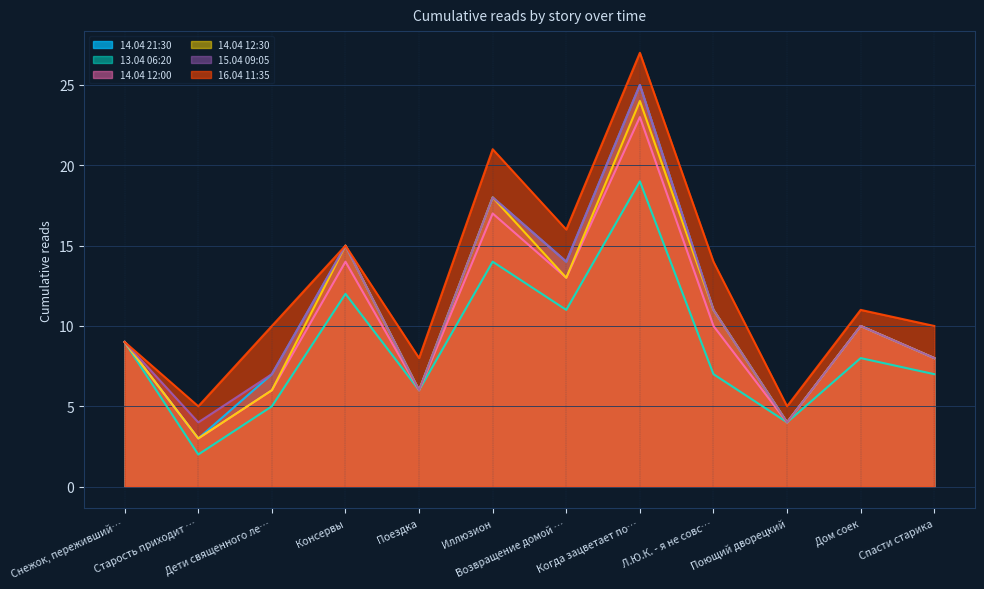

Where is 14.04 12:00 nearest to the value 13?

Возвращение домой …